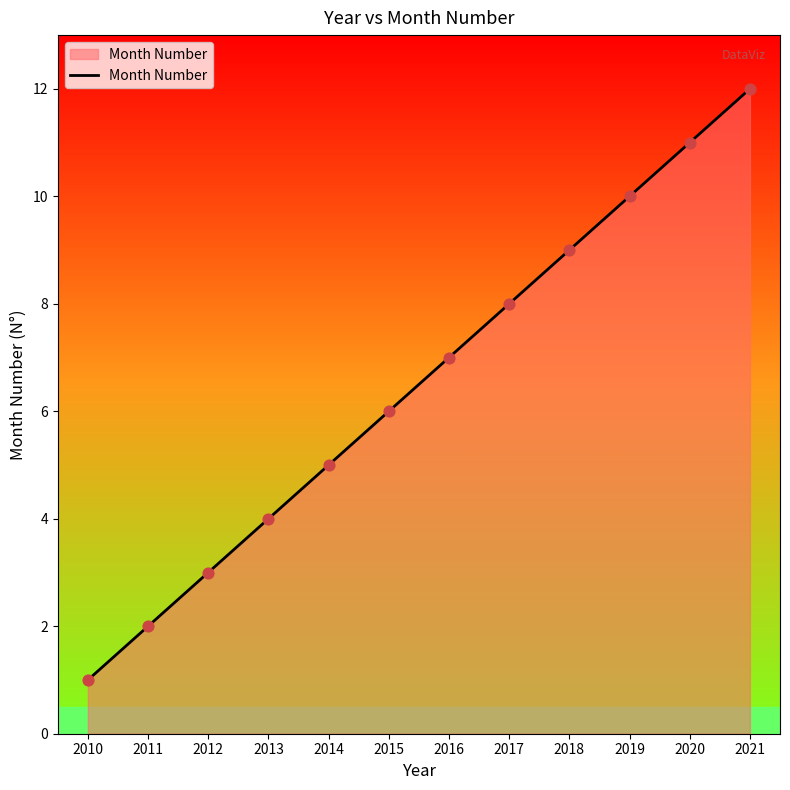

What is the change in value from 2012 to 2021?

+9